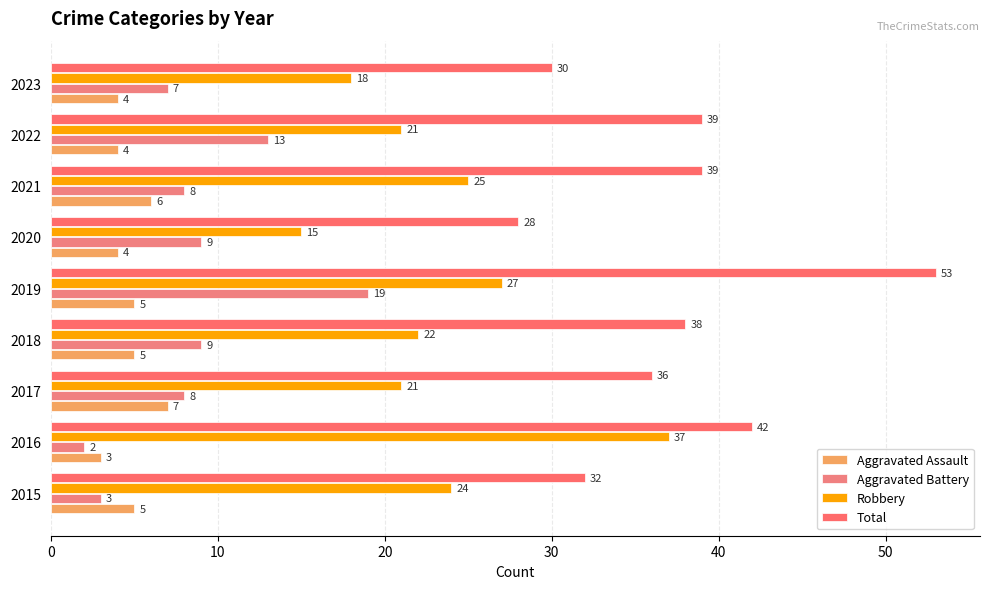

How many data points does each series have?

9